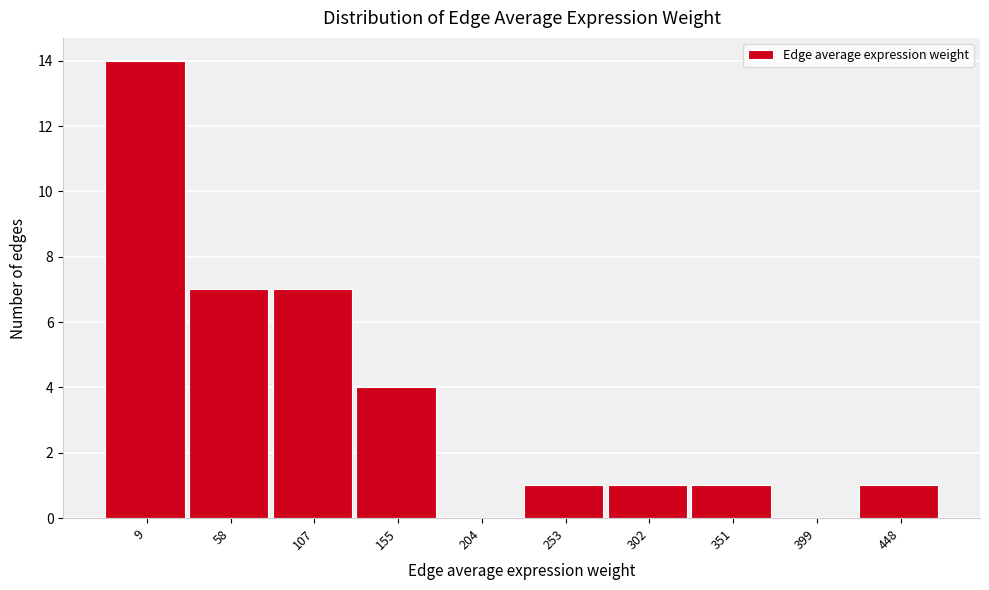

Reading left to right, extract all data points from this chart.

9=14	58=7	107=7	155=4	204=0	253=1	302=1	351=1	399=0	448=1